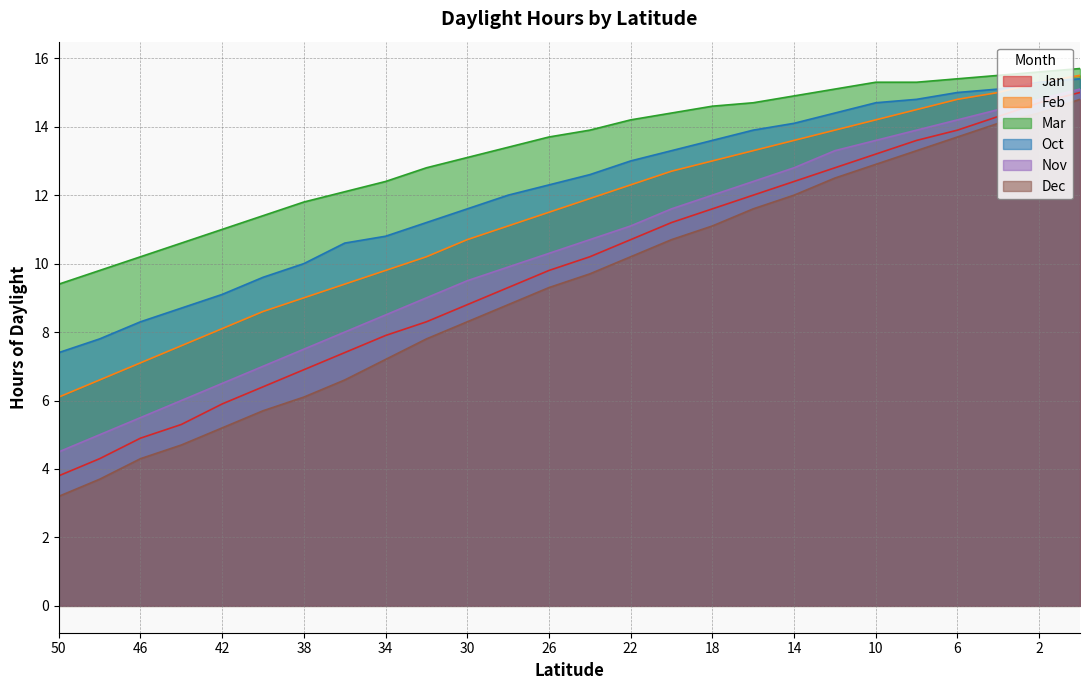

Reading right to left, transcribe all the data shown in this chart.

Jan: 15.0	14.7	14.3	13.9	13.6	13.2	12.8	12.4	12.0	11.6	11.2	10.7	10.2	9.8	9.3	8.8	8.3	7.9	7.4	6.9	6.4	5.9	5.3	4.9	4.3	3.8
Feb: 15.5	15.3	15.0	14.8	14.5	14.2	13.9	13.6	13.3	13.0	12.7	12.3	11.9	11.5	11.1	10.7	10.2	9.8	9.4	9.0	8.6	8.1	7.6	7.1	6.6	6.1
Mar: 15.7	15.6	15.5	15.4	15.3	15.3	15.1	14.9	14.7	14.6	14.4	14.2	13.9	13.7	13.4	13.1	12.8	12.4	12.1	11.8	11.4	11.0	10.6	10.2	9.8	9.4
Oct: 15.4	15.3	15.1	15.0	14.8	14.7	14.4	14.1	13.9	13.6	13.3	13.0	12.6	12.3	12.0	11.6	11.2	10.8	10.6	10.0	9.6	9.1	8.7	8.3	7.8	7.4
Nov: 15.1	14.8	14.5	14.2	13.9	13.6	13.3	12.8	12.4	12.0	11.6	11.1	10.7	10.3	9.9	9.5	9.0	8.5	8.0	7.5	7.0	6.5	6.0	5.5	5.0	4.5
Dec: 14.8	14.4	14.1	13.7	13.3	12.9	12.5	12.0	11.6	11.1	10.7	10.2	9.7	9.3	8.8	8.3	7.8	7.2	6.6	6.1	5.7	5.2	4.7	4.3	3.7	3.2